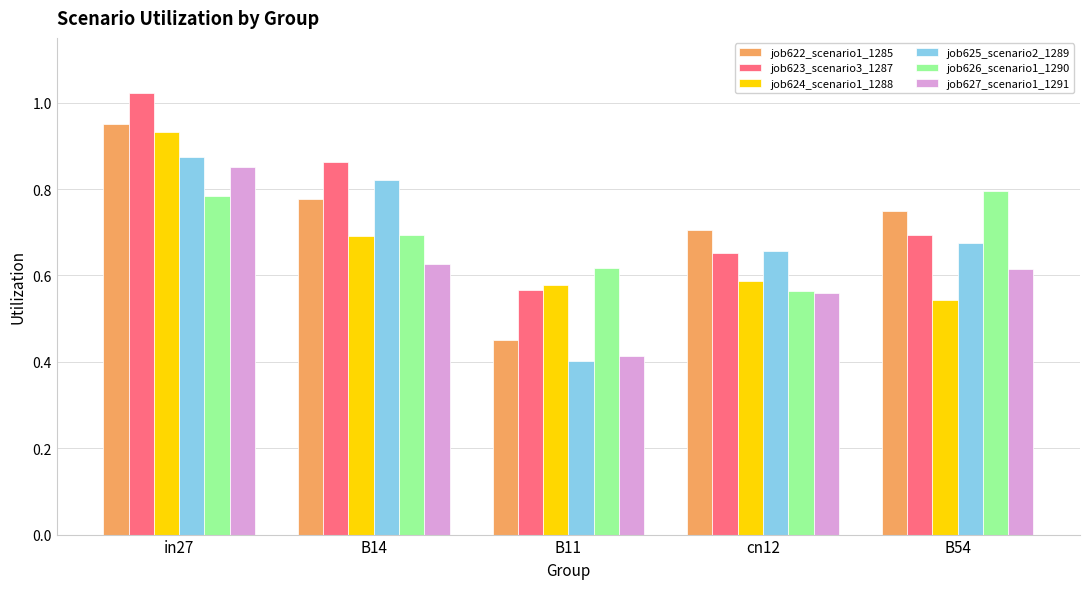

Which category has the lowest value across all series?

B11